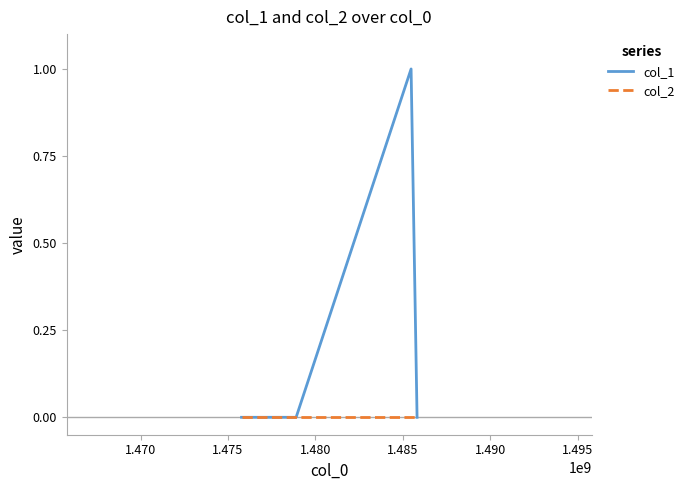

Which series has the largest total across all categories?

col_1